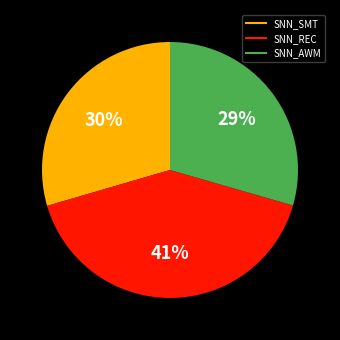

Which has a higher value, SNN_SMT or SNN_REC?

SNN_REC